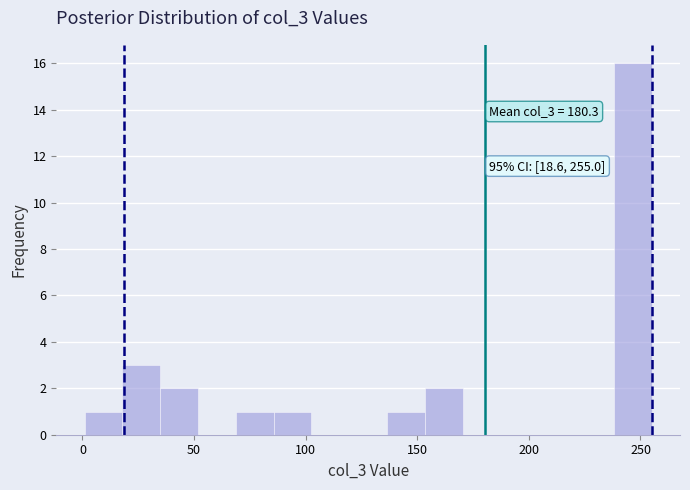

Read against the x-axis, roughly where is the centre of the tallest bar?

245